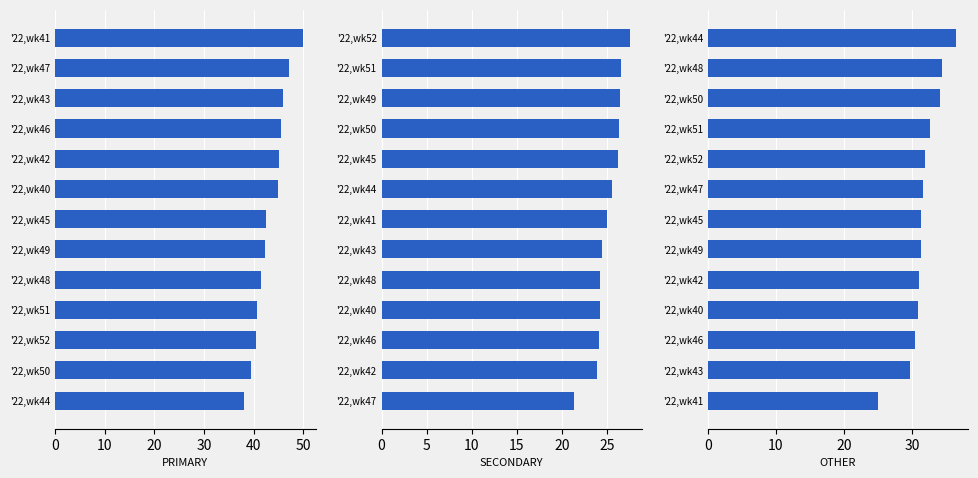

Does the chart contain any negative values?

No